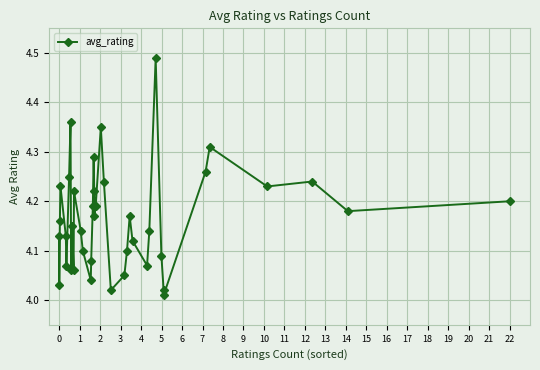

What is the difference between the maximum and second lowest values?

0.5